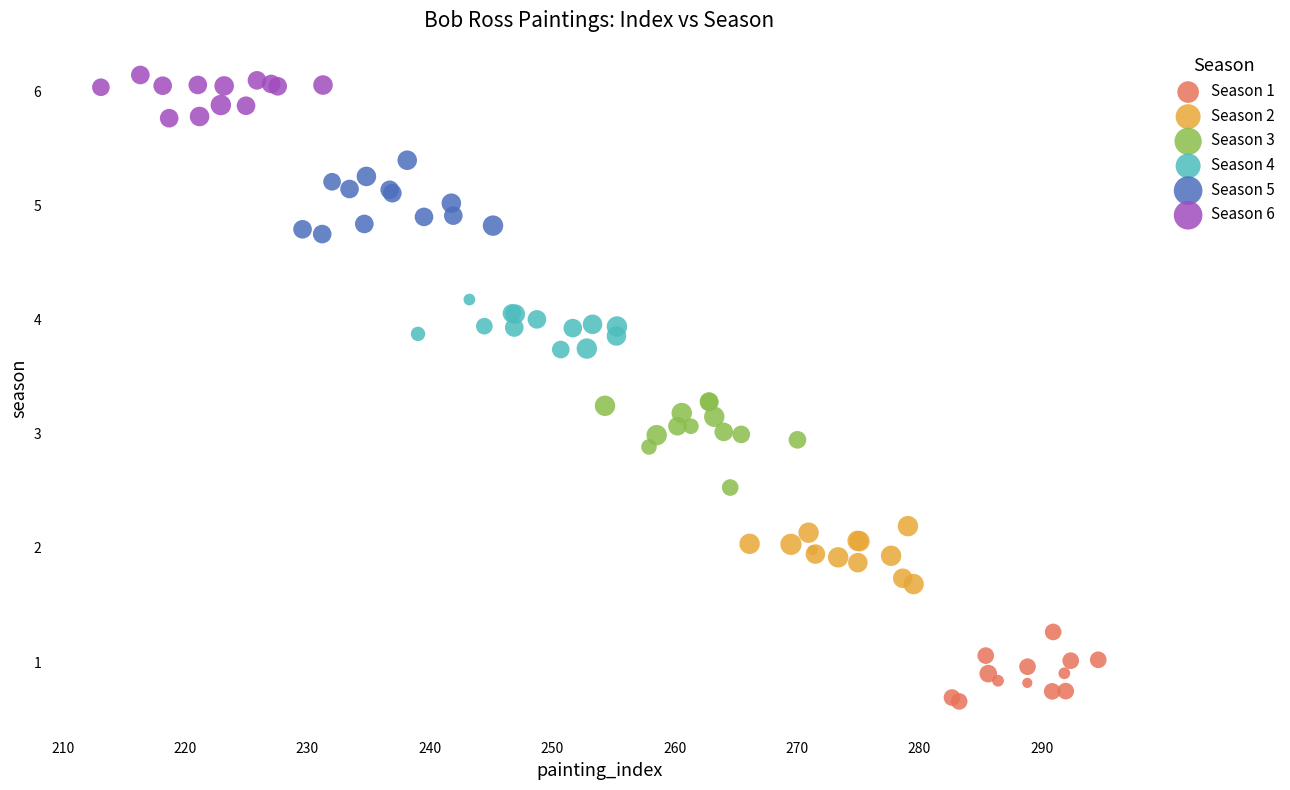

Which series contains the lowest Y value?

Season 1